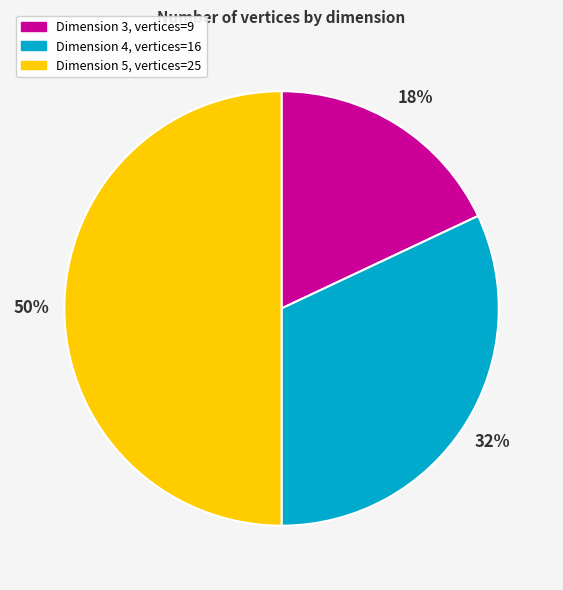

To the nearest percent, what is the average slice percentage?

33%